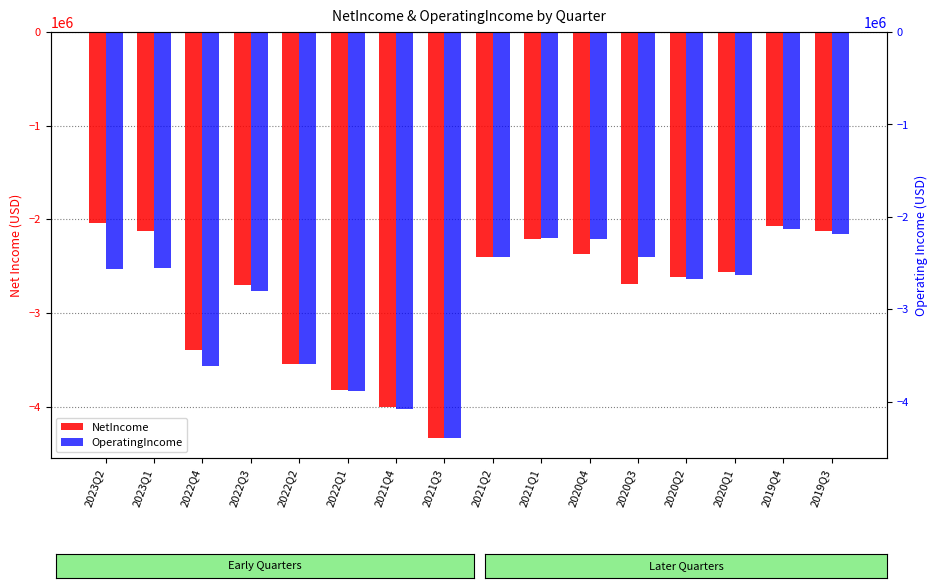

At which label is OperatingIncome closest to -3258433?

2022Q2